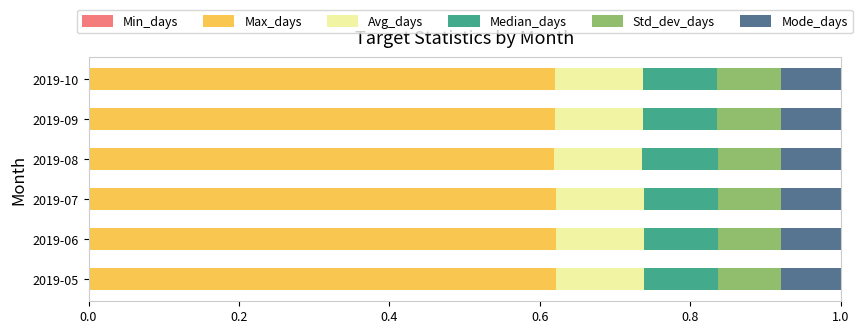

Reading left to right, what are all the values shown in this chart?

Min_days: 0.0	0.0	0.0	0.0	0.0	0.0
Max_days: 0.6	0.6	0.6	0.6	0.6	0.6
Avg_days: 0.1	0.1	0.1	0.1	0.1	0.1
Median_days: 0.1	0.1	0.1	0.1	0.1	0.1
Std_dev_days: 0.1	0.1	0.1	0.1	0.1	0.1
Mode_days: 0.1	0.1	0.1	0.1	0.1	0.1